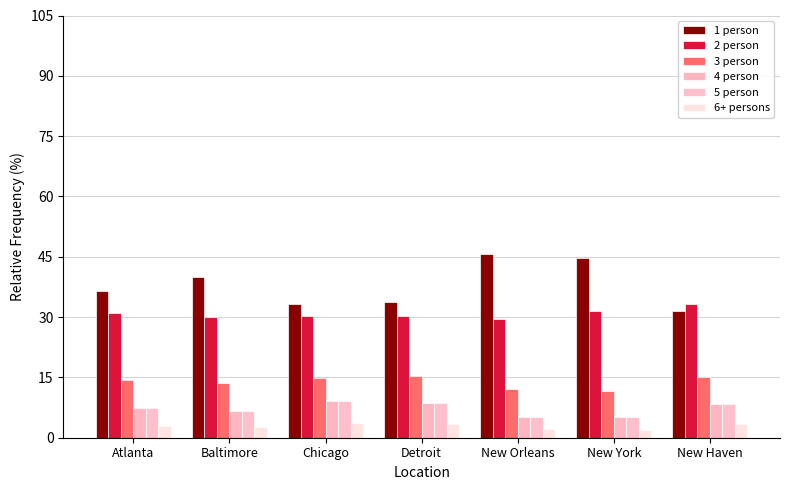

The value of 2 person at New Orleans is 19.4. True or false?

False